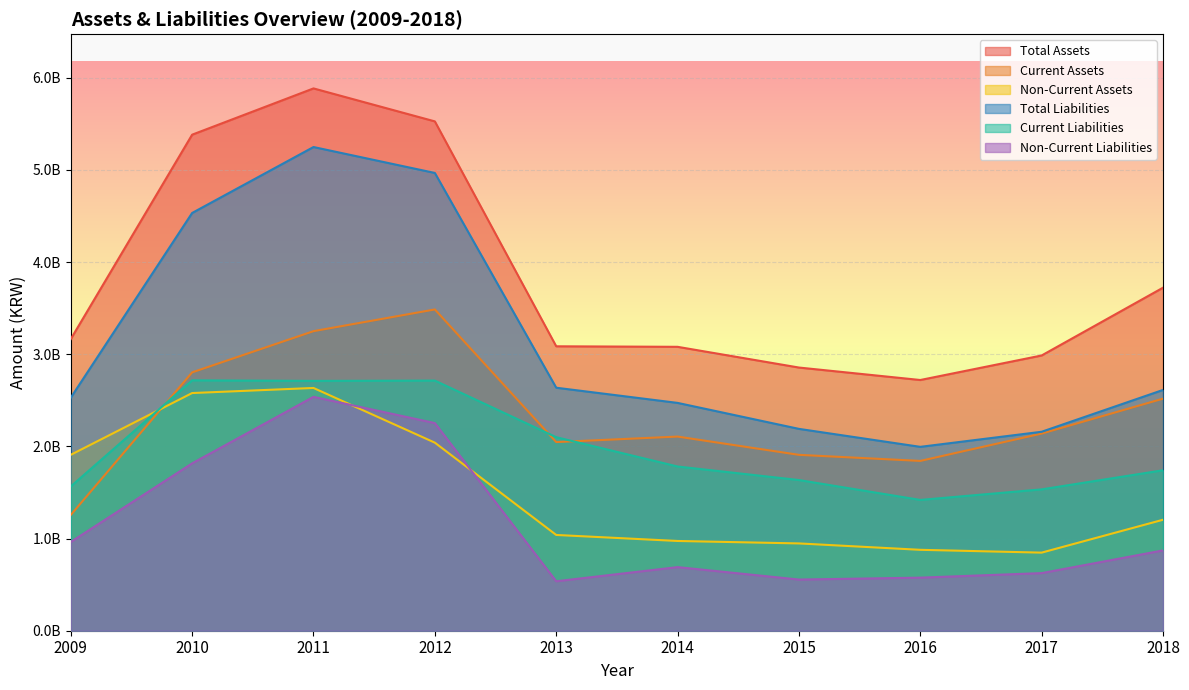

True or false: Current Assets has more than 2 interior local peaks.

False